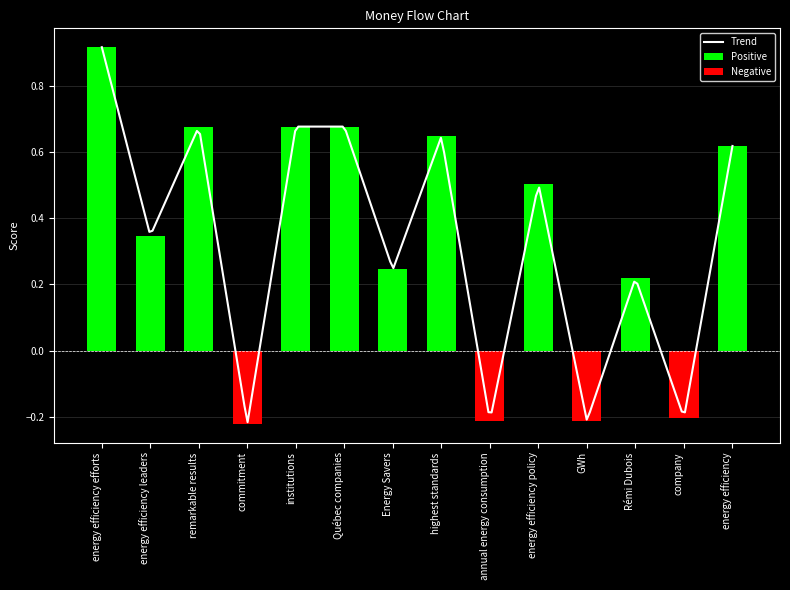

List the labels in order of value, largest first.

energy efficiency efforts, remarkable results, institutions, Québec companies, highest standards, energy efficiency, energy efficiency policy, energy efficiency leaders, Energy Savers, Rémi Dubois, company, annual energy consumption, GWh, commitment